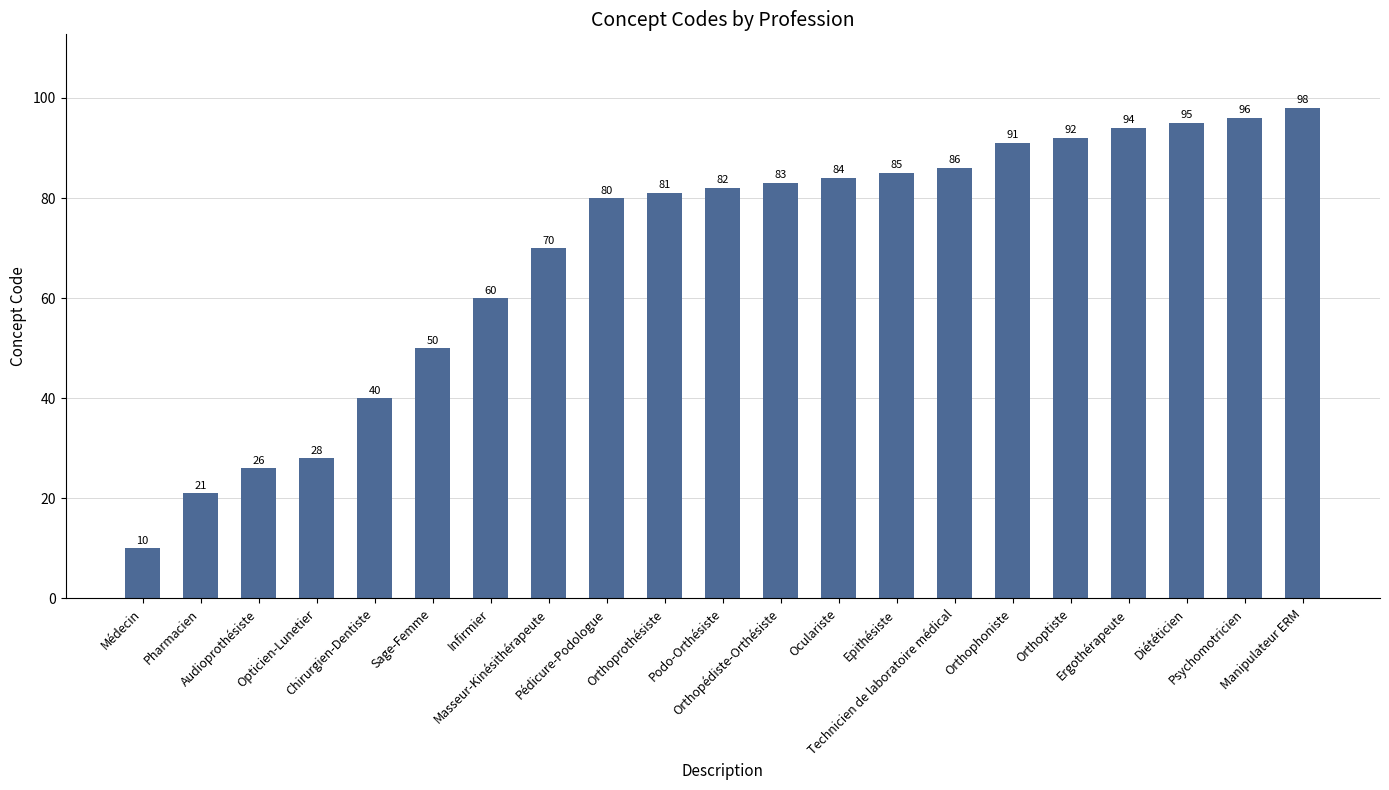

What is the difference between the second highest and minimum values?

86